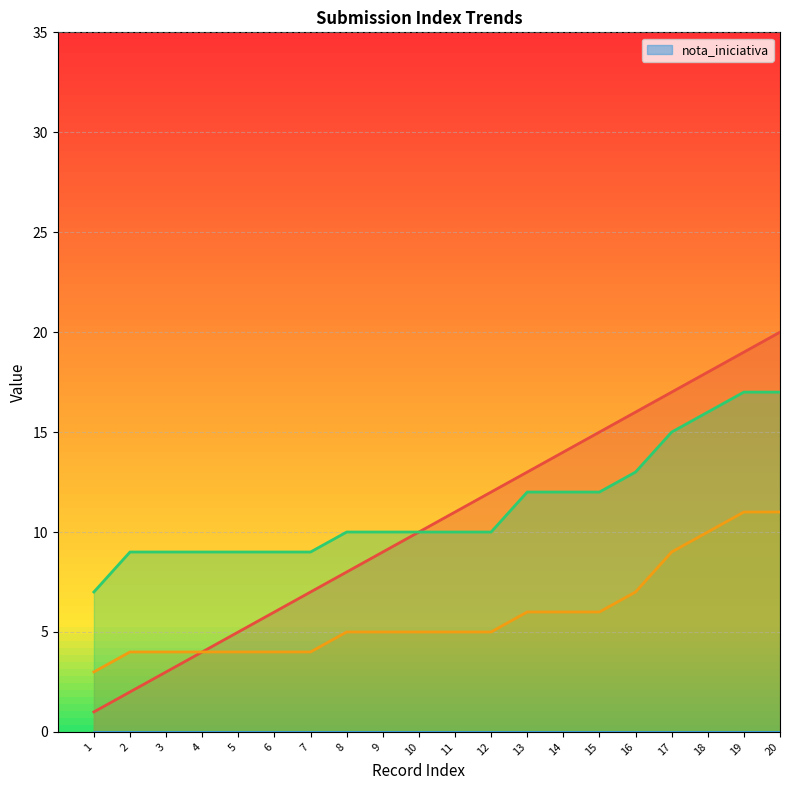

Which has a higher value, 13 or 4?

13